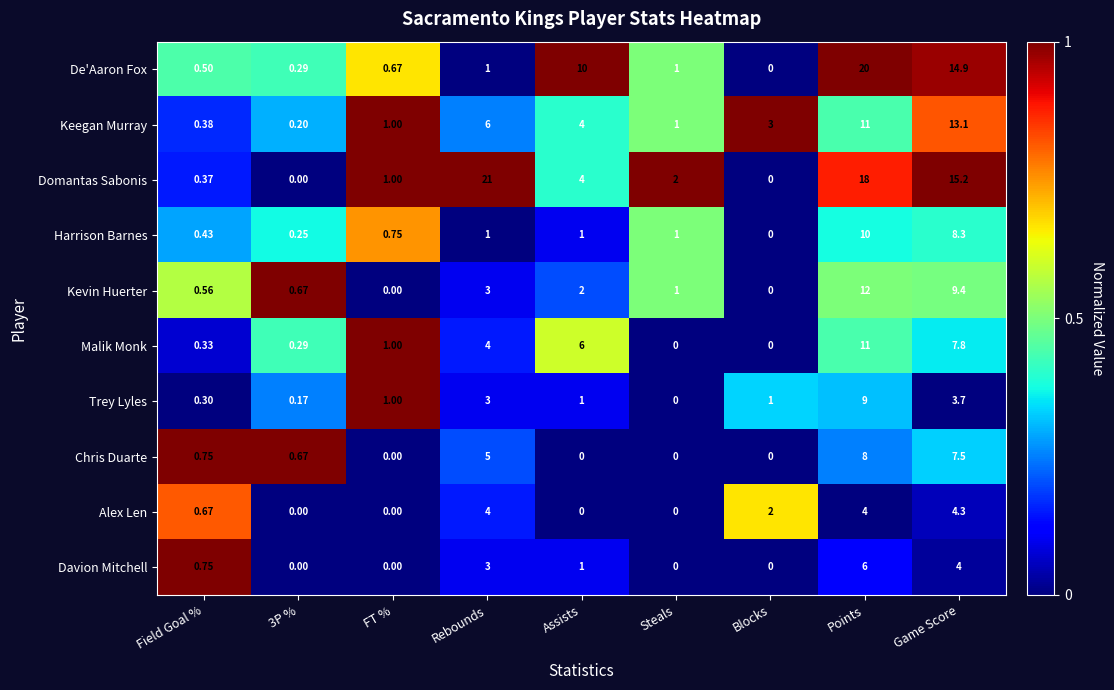

Between 3P % and FT %, which series saw the biggest shift?

Domantas Sabonis